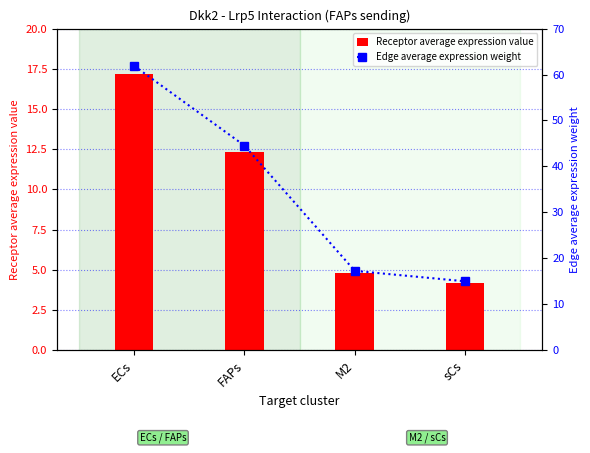

Is it true that Edge average expression weight equals 61.9 at ECs?

True